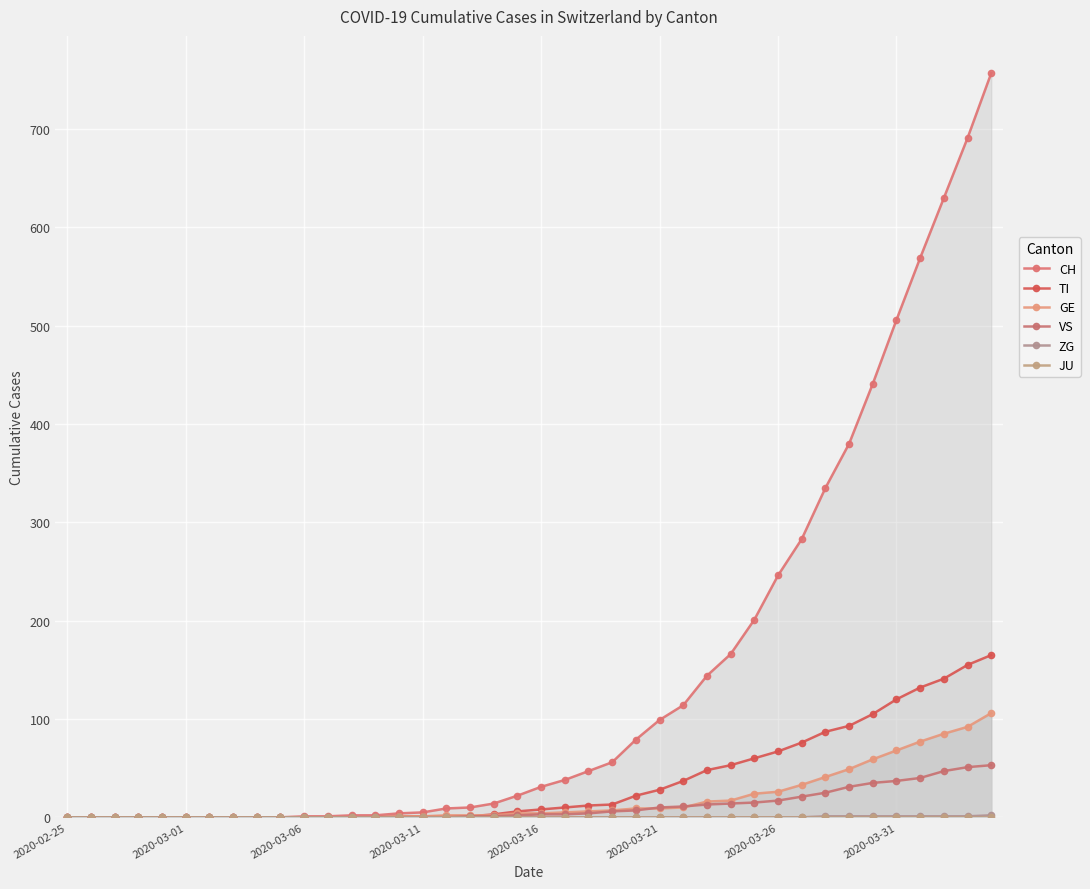

Reading left to right, list all the values displayed in this chart.

CH: 0	0	0	0	0	0	0	0	0	0	1	1	2	2	4	5	9	10	14	22	31	38	47	56	79	99	114	144	166	201	246	283	335	380	441	506	569	630	691	757
TI: 0	0	0	0	0	0	0	0	0	0	0	0	0	0	1	1	1	1	3	6	8	10	12	13	22	28	37	48	53	60	67	76	87	93	105	120	132	141	155	165
GE: 0	0	0	0	0	0	0	0	0	0	0	0	0	0	1	1	2	2	2	4	4	5	6	7	9	9	10	16	17	24	26	33	41	49	59	68	77	85	92	106
VS: 0	0	0	0	0	0	0	0	0	0	0	0	0	0	0	0	0	1	1	2	3	3	4	6	7	10	11	13	14	15	17	21	25	31	35	37	40	47	51	53
ZG: 0	0	0	0	0	0	0	0	0	0	0	0	0	0	0	0	0	0	0	0	0	0	0	0	0	0	0	0	0	0	0	0	1	1	1	1	1	1	1	2
JU: 0	0	0	0	0	0	0	0	0	0	0	0	0	0	0	0	0	0	0	0	0	0	0	0	0	0	0	0	0	0	0	0	0	0	0	0	0	0	0	0